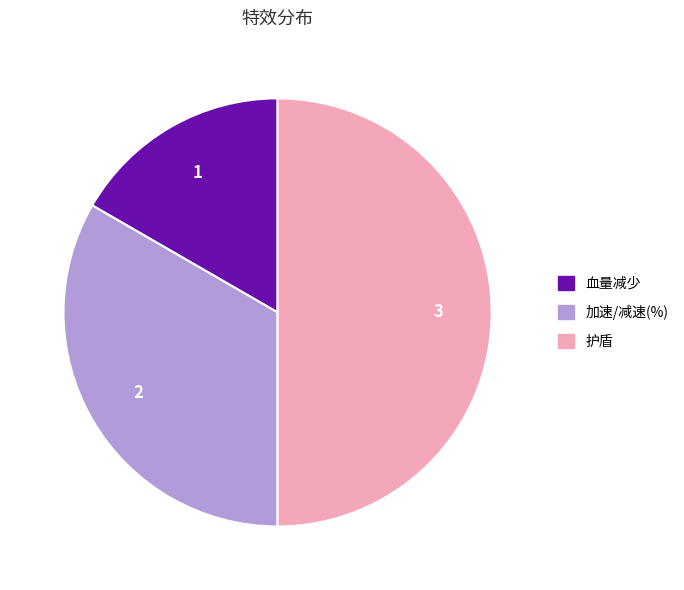

Is the sum of 护盾 and 加速/减速(%) greater than half?

Yes